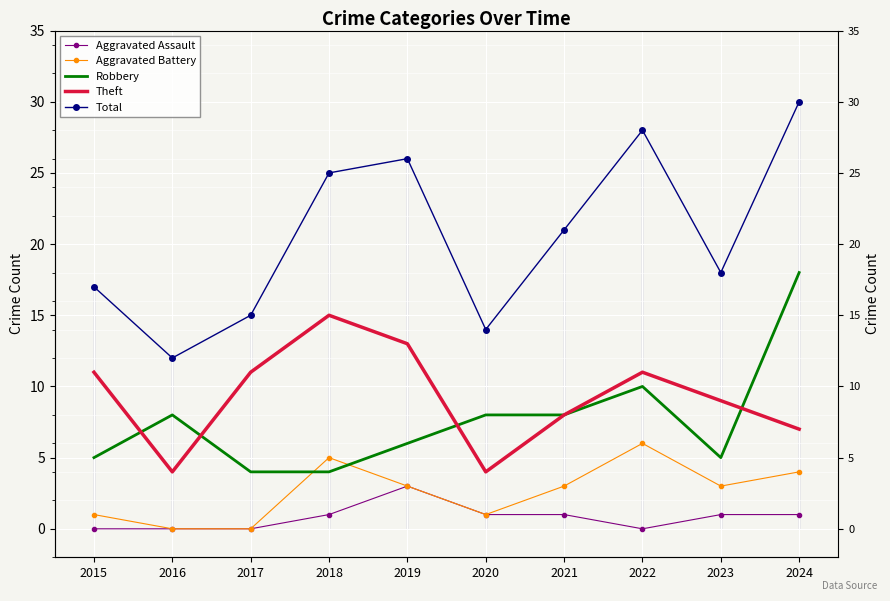

True or false: Aggravated Battery and Total intersect in this chart.

False